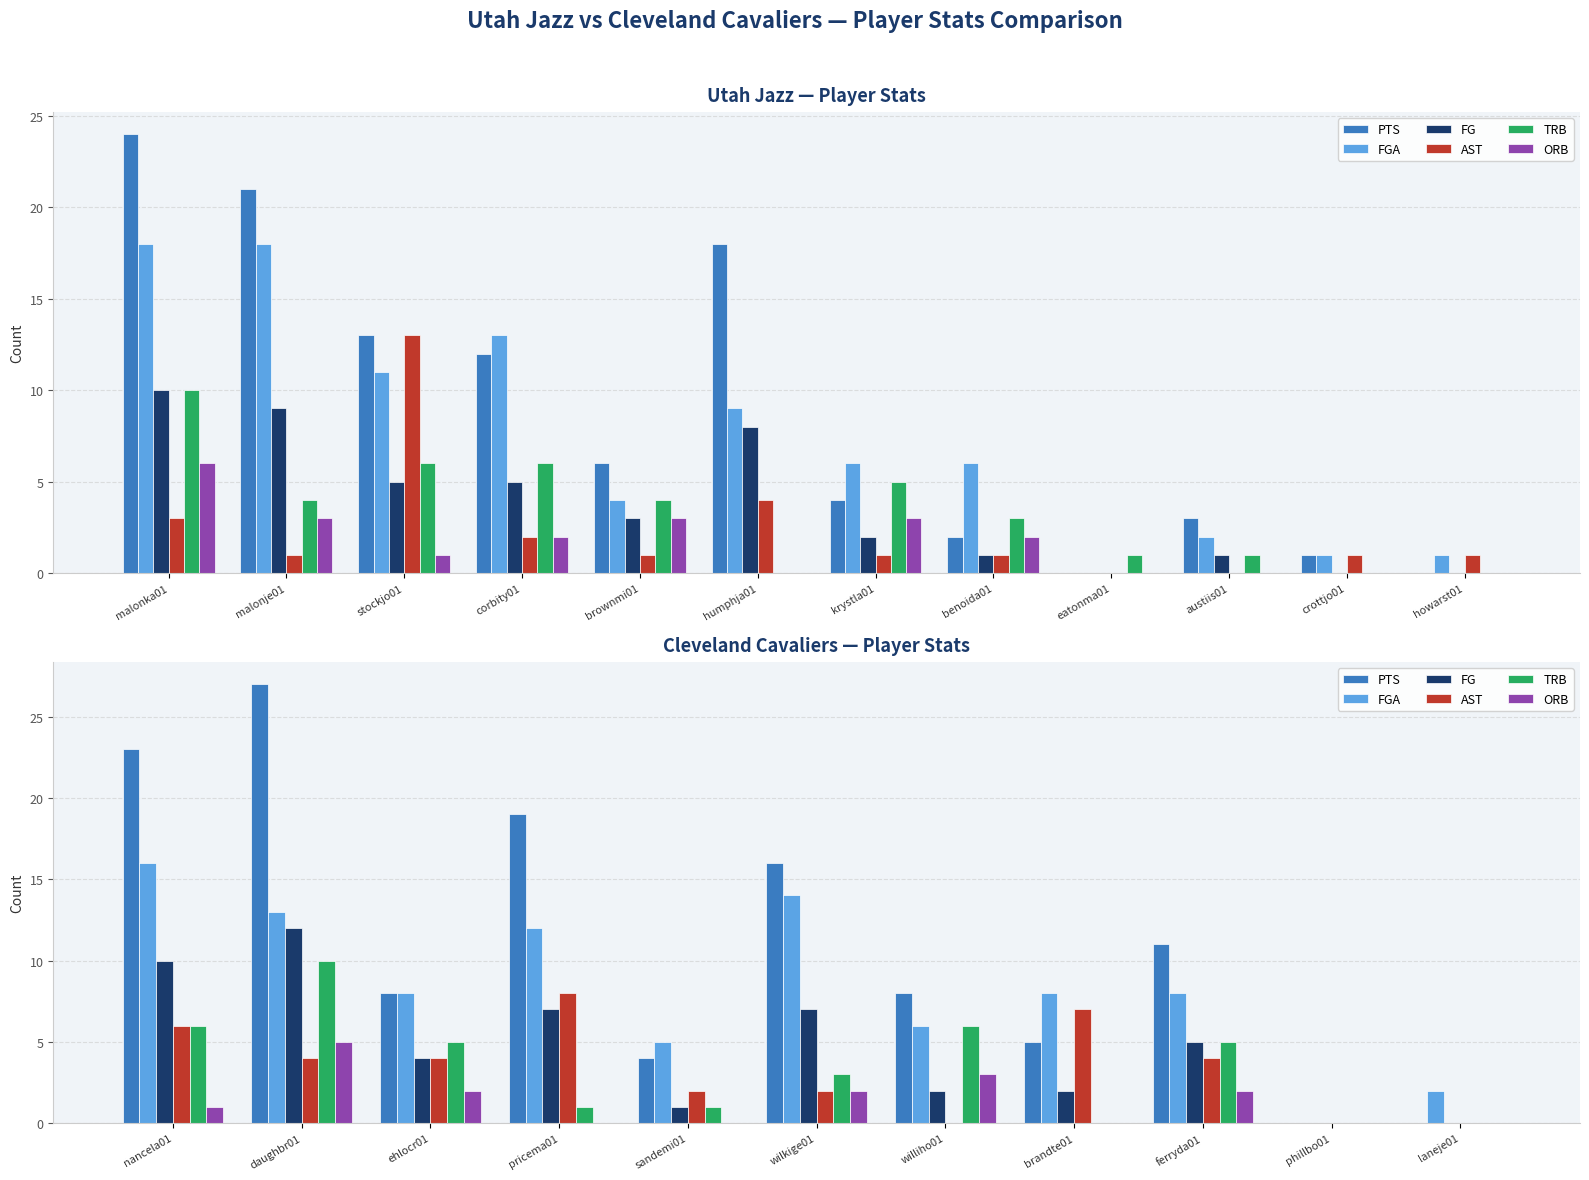

What is the value of the FG bar at the 1st from the left?

10